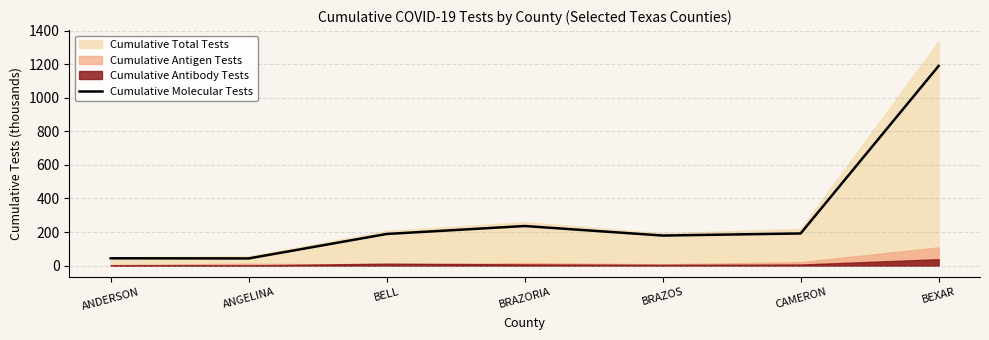

The chart shows a value of 179.2 at BRAZOS. True or false?

True